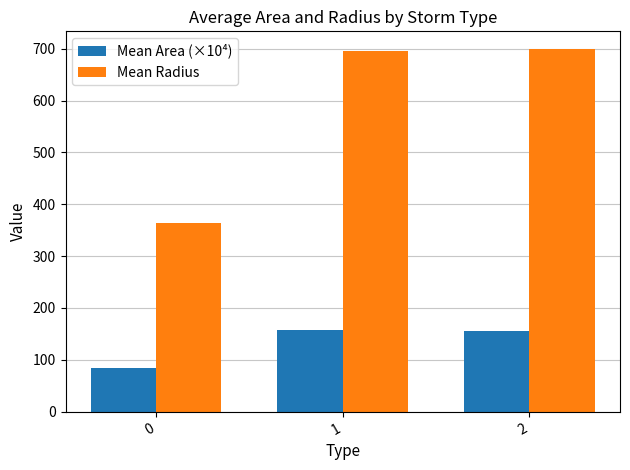

True or false: Mean Radius has a value of 364.5 at 0.

True